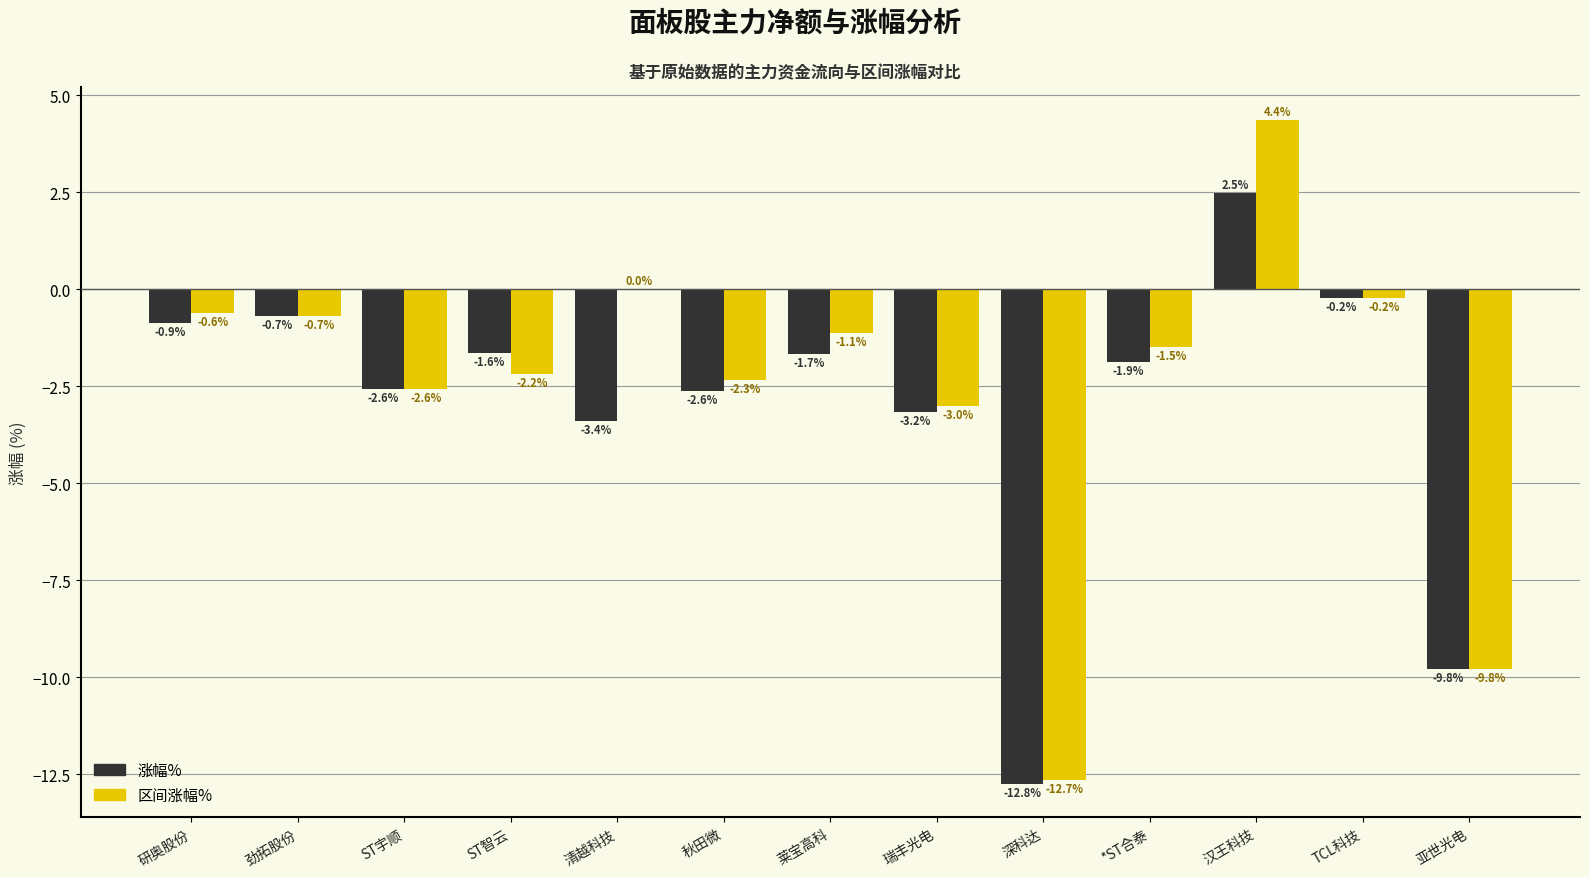

What is the difference between the 区间涨幅% values at *ST合泰 and 劲拓股份?

0.8